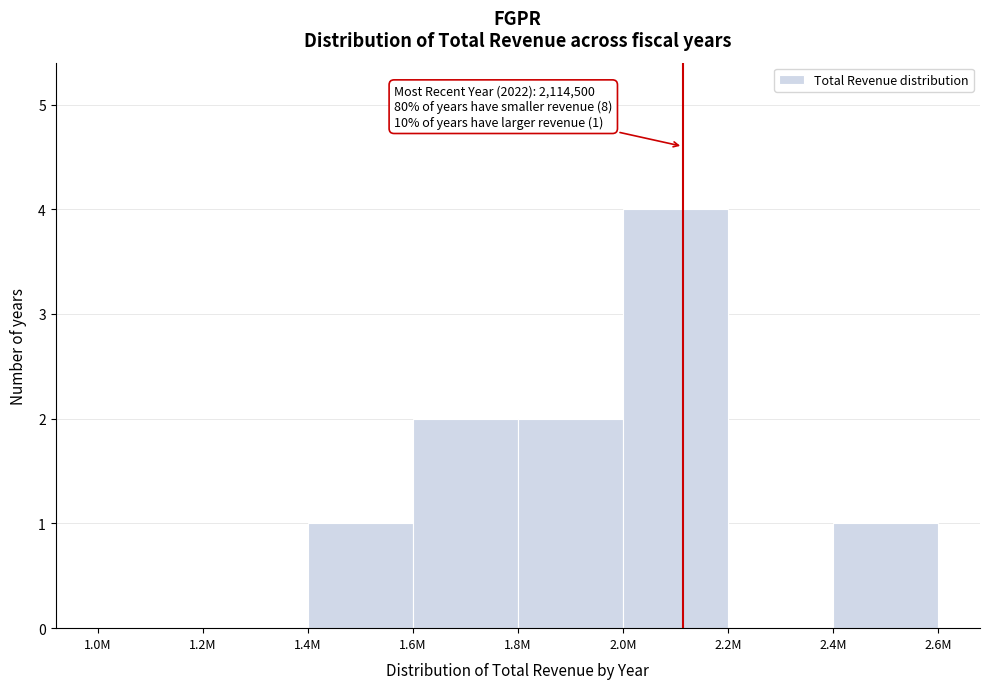

Reading left to right, what are all the values shown in this chart?

1.0M=0	1.2M=0	1.4M=1	1.6M=2	1.8M=2	2.0M=4	2.2M=0	2.4M=1